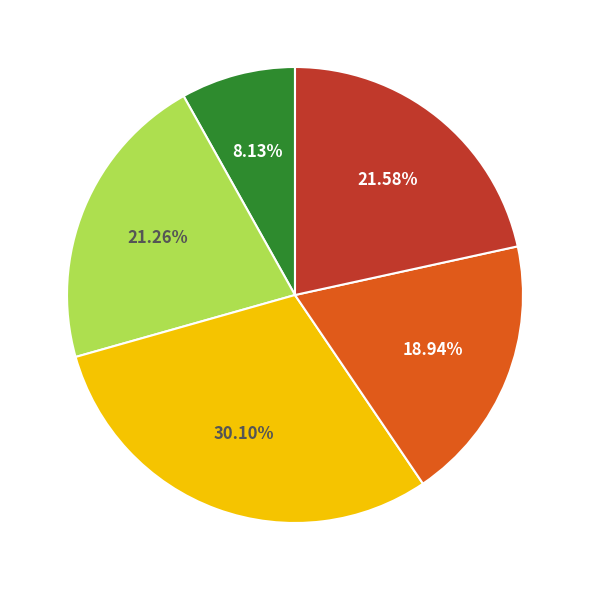

Is there a majority slice in this chart?

No